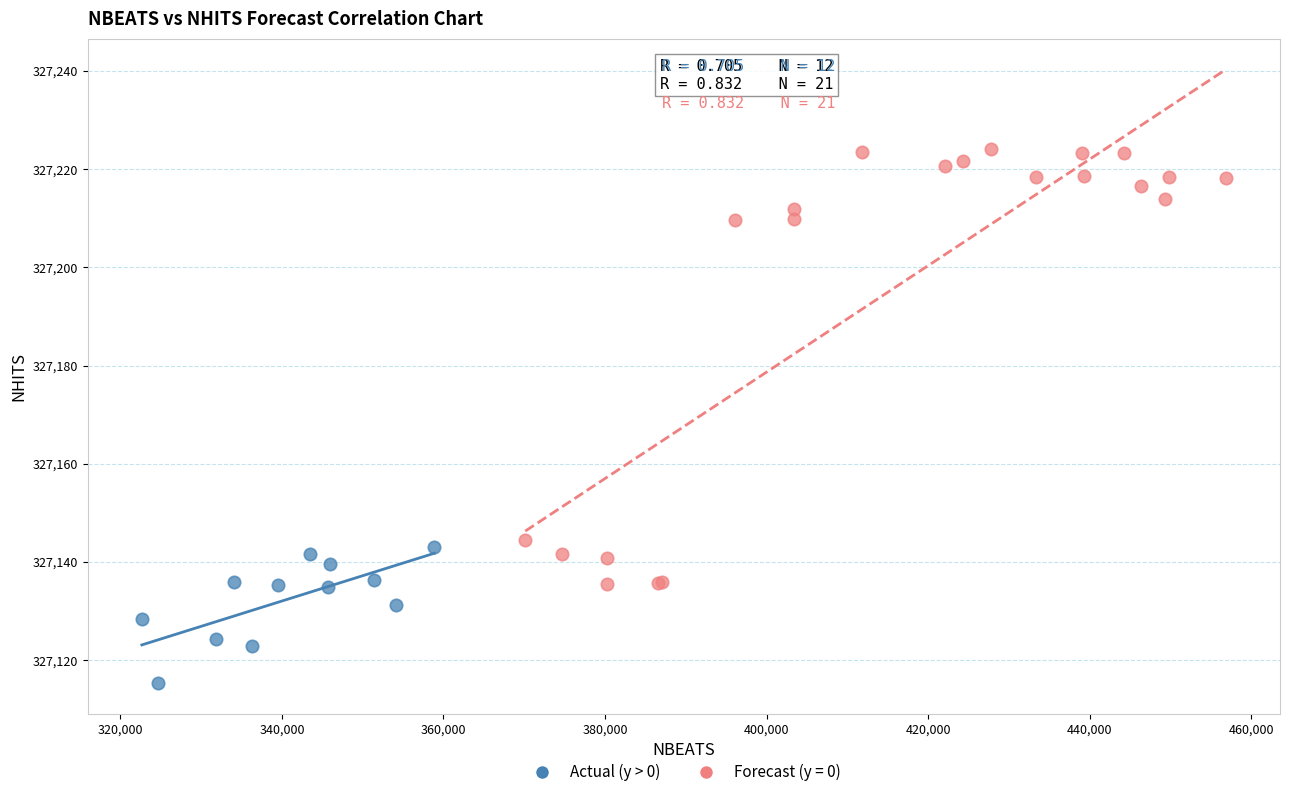

Which series reaches the maximum Y coordinate?

Forecast (y = 0)